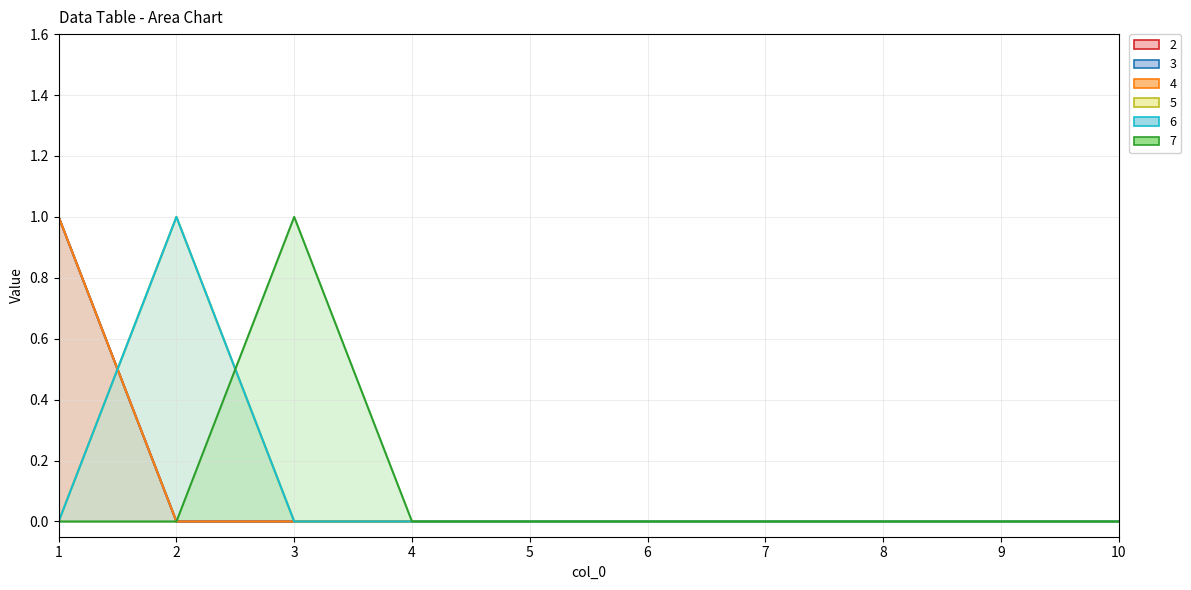

Where do 5_line and 7_line first cross each other?

2 and 3